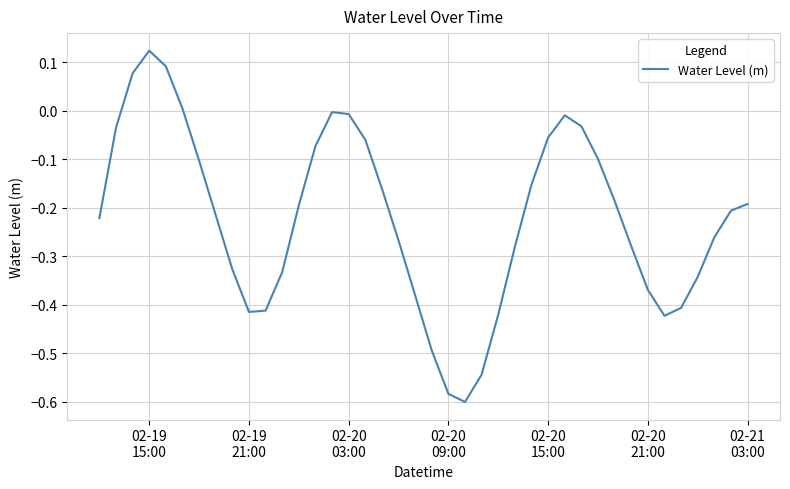

What is the difference between the maximum and minimum values?

0.7